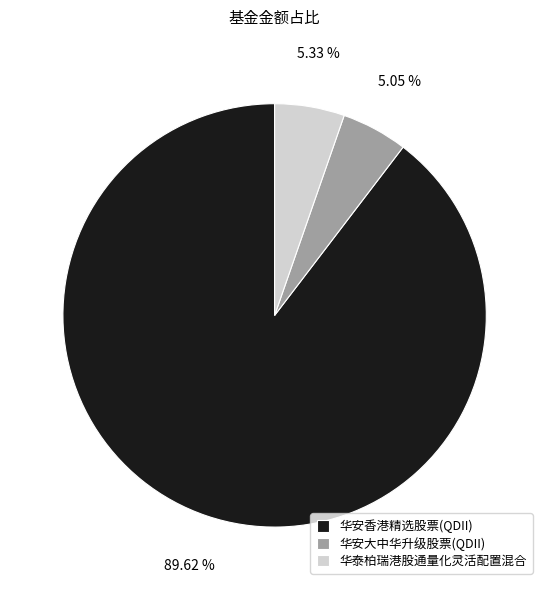

Is there a majority slice in this chart?

Yes